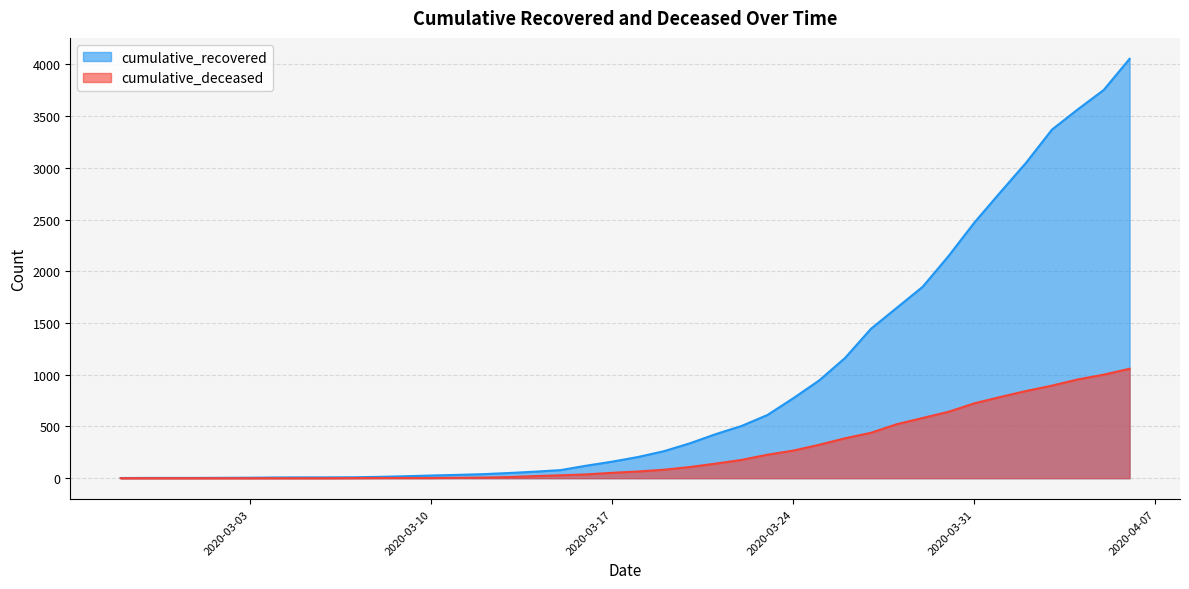

True or false: cumulative_recovered and cumulative_deceased cross at least once.

False